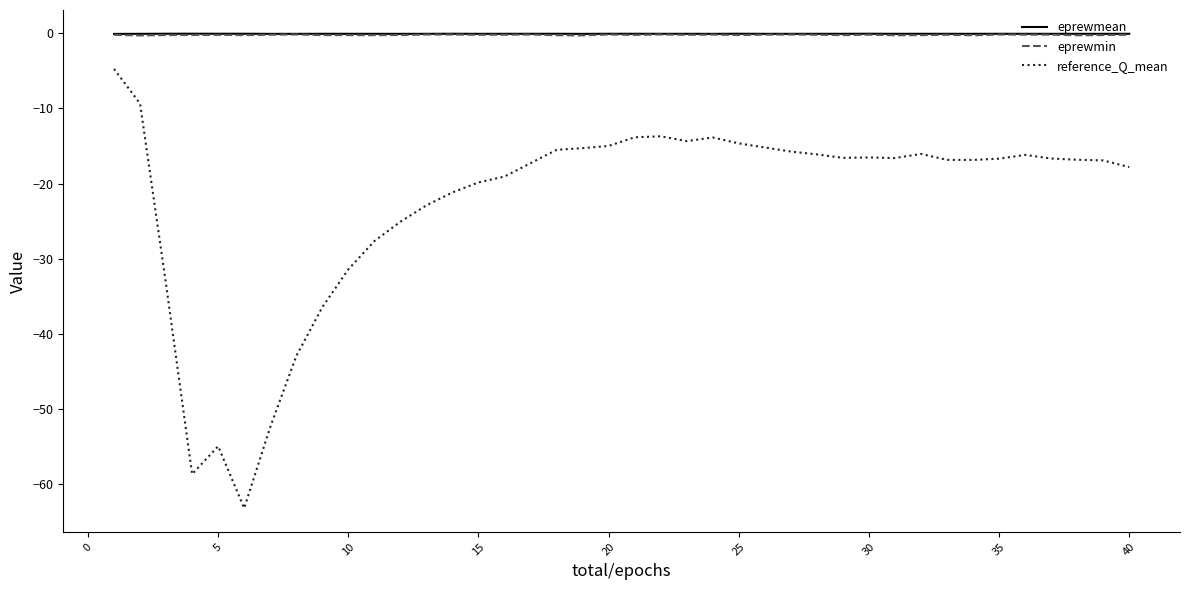

What is the greatest value displayed?

-0.1